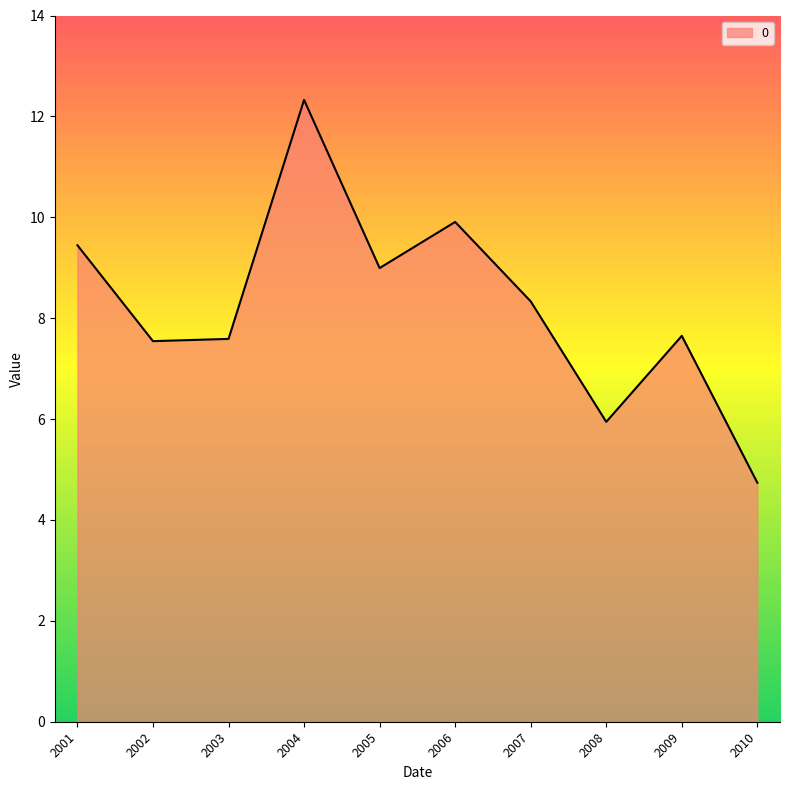

What is the ratio of the value at 2005 to the value at 2009?

1.2